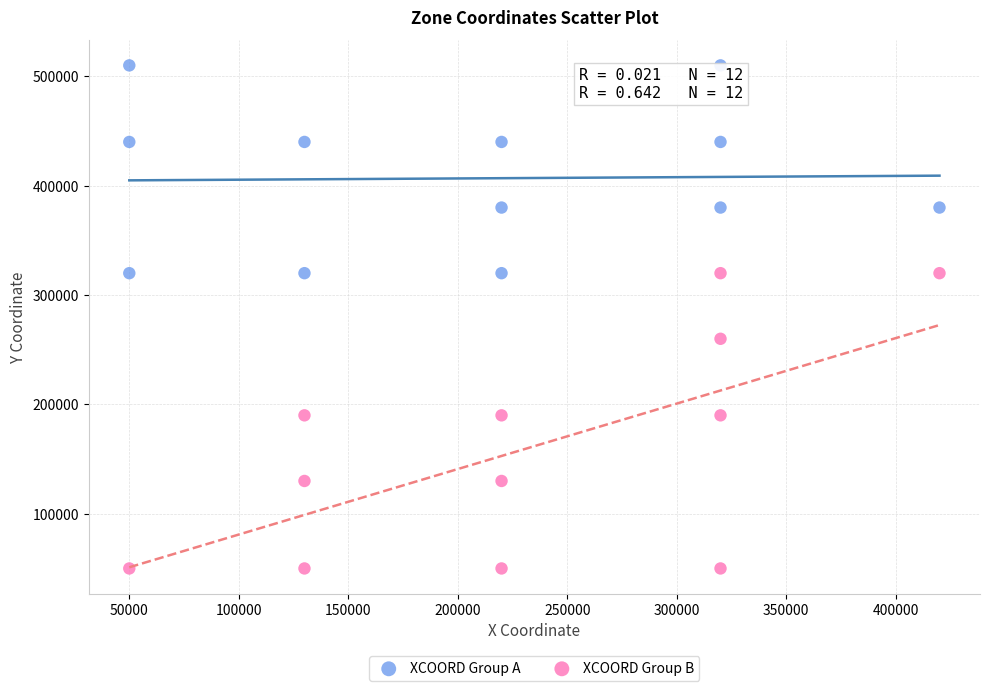

Which series has the widest spread of Y values?

XCOORD Group B